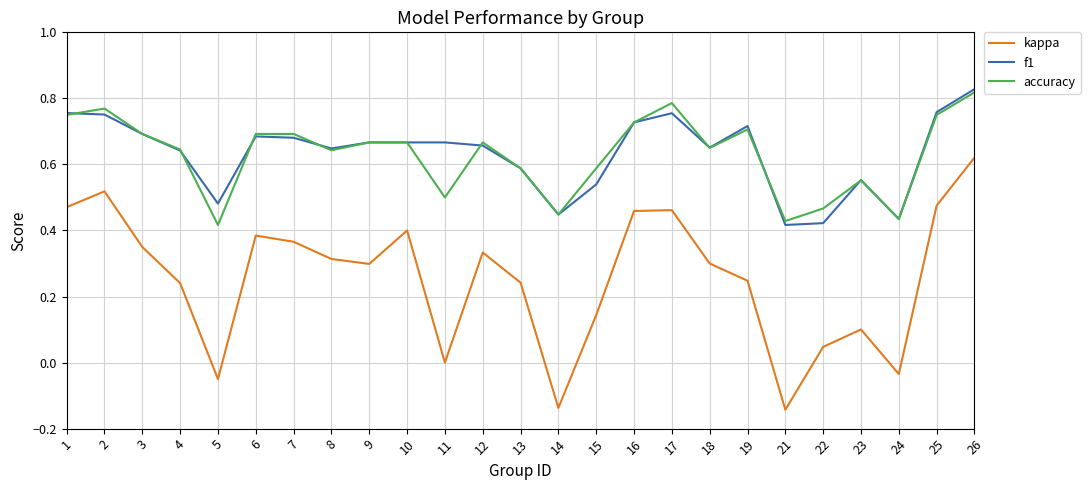

At which category does kappa reach its first local peak?

2